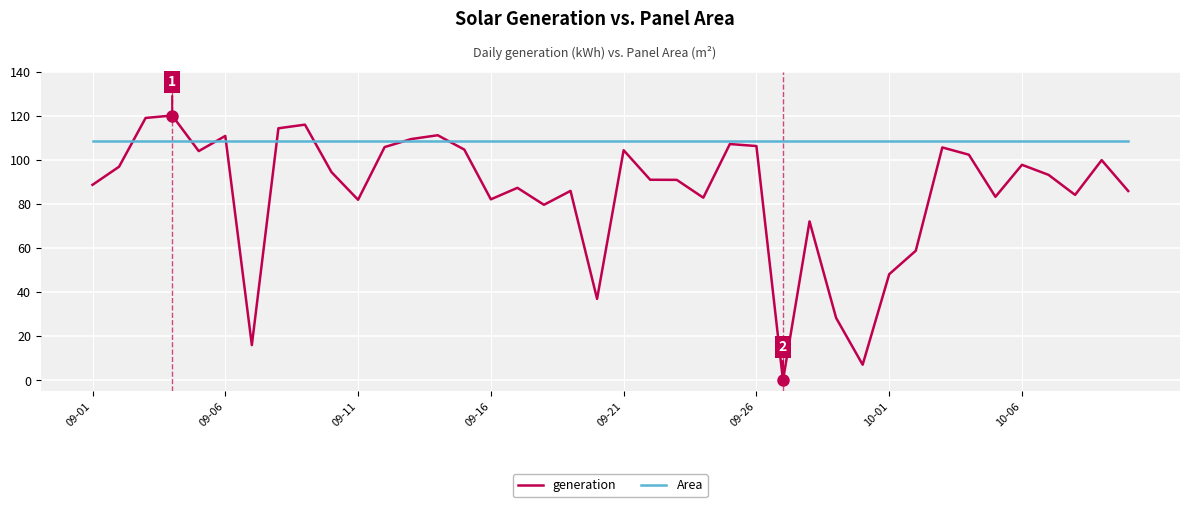

List the series in order of their overall mean, lowest first.

generation, Area